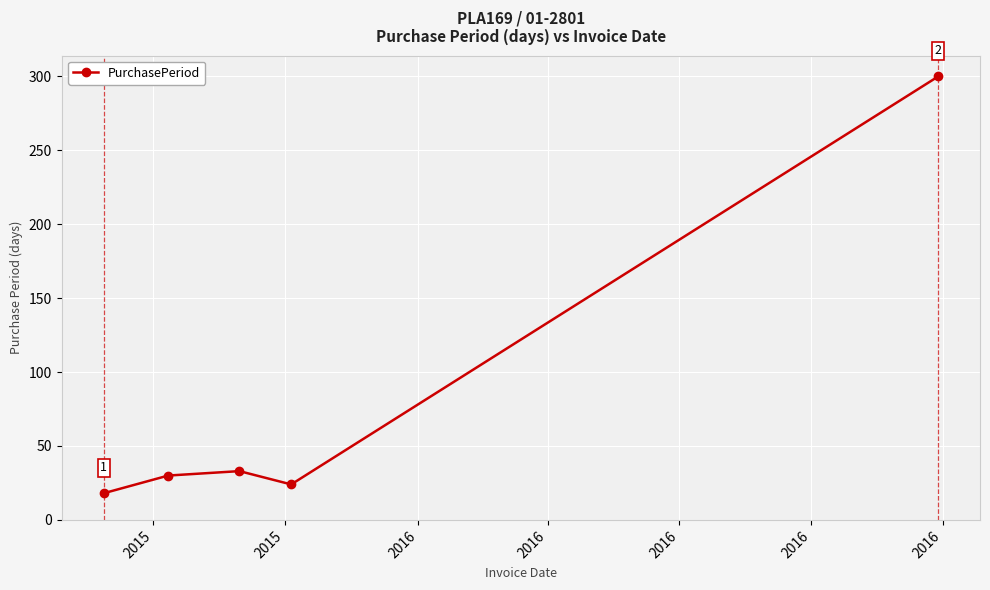

True or false: the data has more than 0 interior local peaks.

True